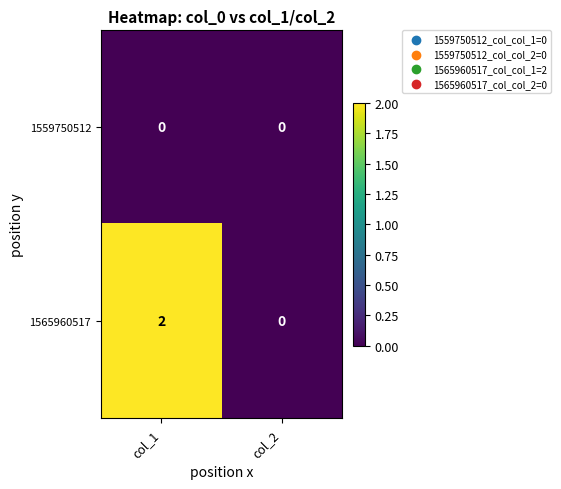

Which series has the largest range (max minus min)?

1565960517